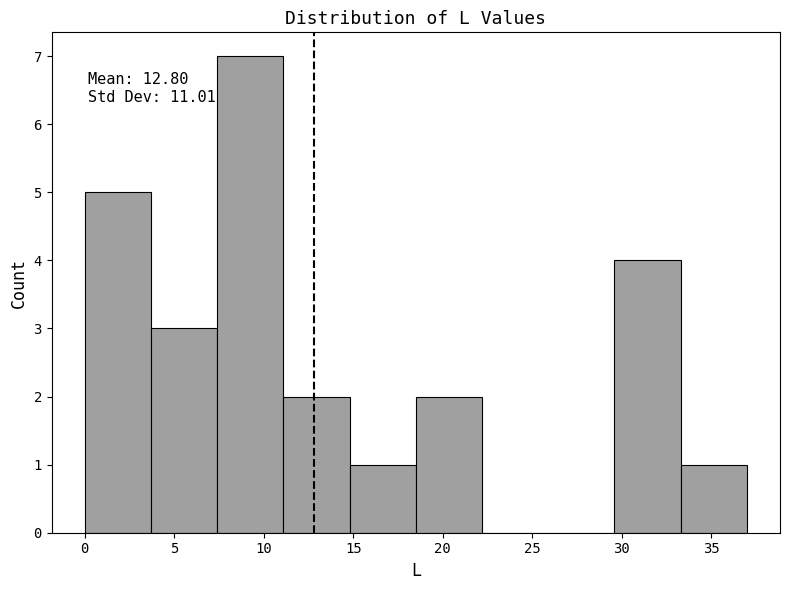

Which range on the x-axis has the tallest bar?

7.4 to 11.1